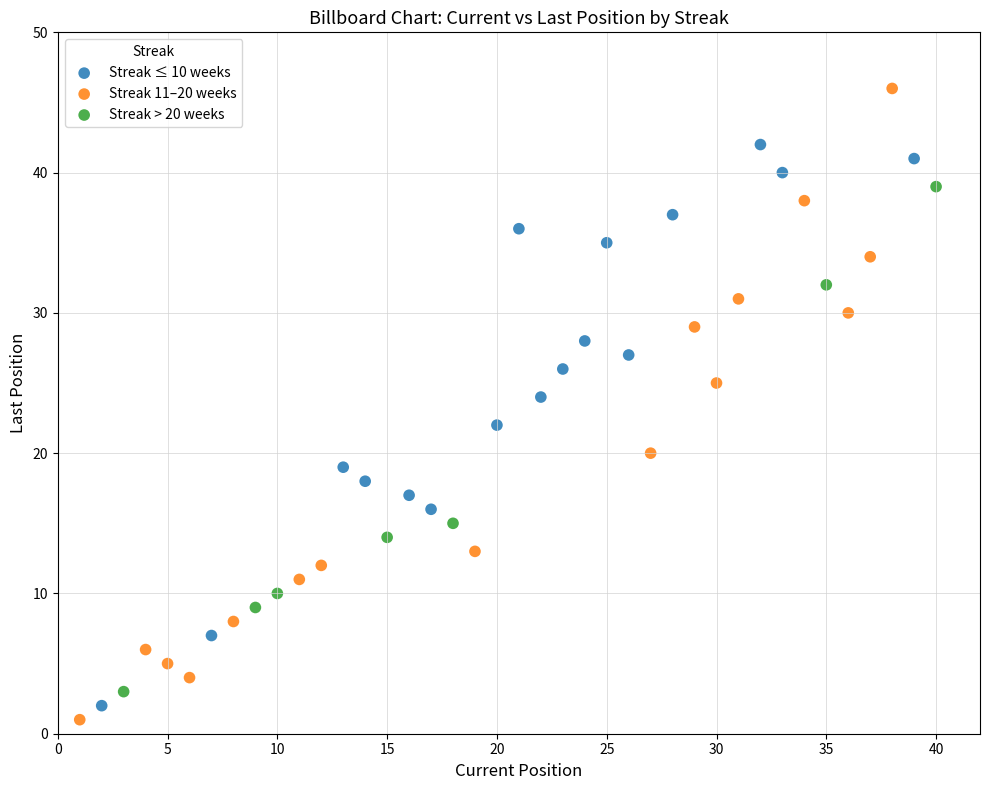

Which series has the largest Y range (max minus min)?

Streak 11–20 weeks